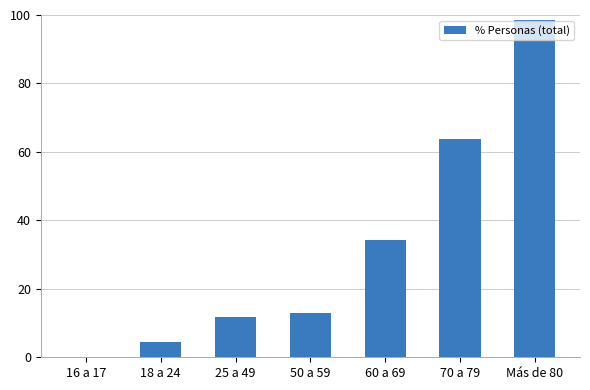

Read the value at 70 a 79.

63.9